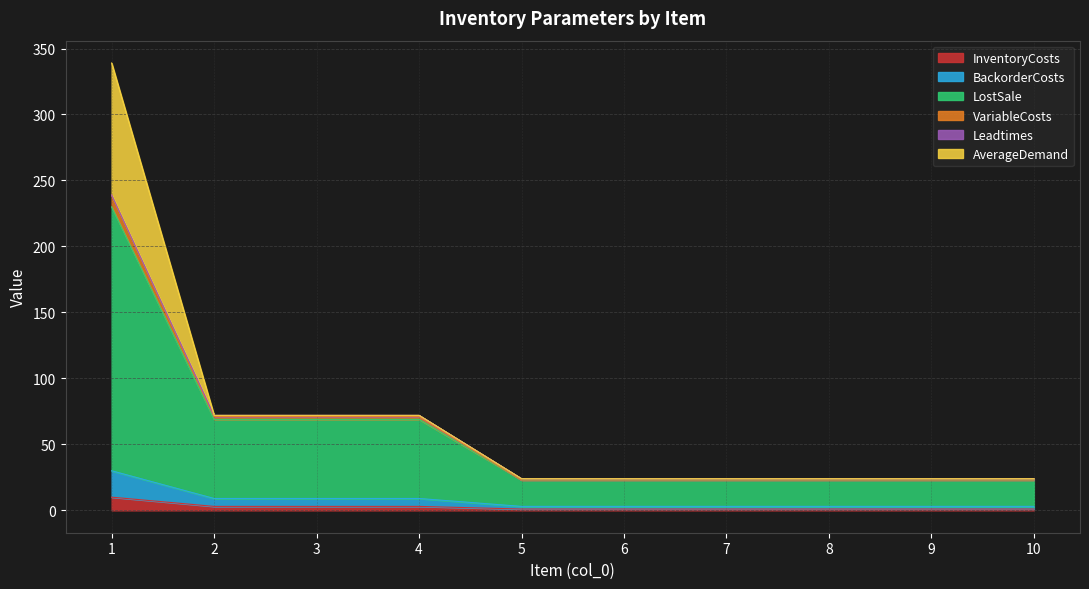

Is it true that InventoryCosts equals 1 at 10?

True